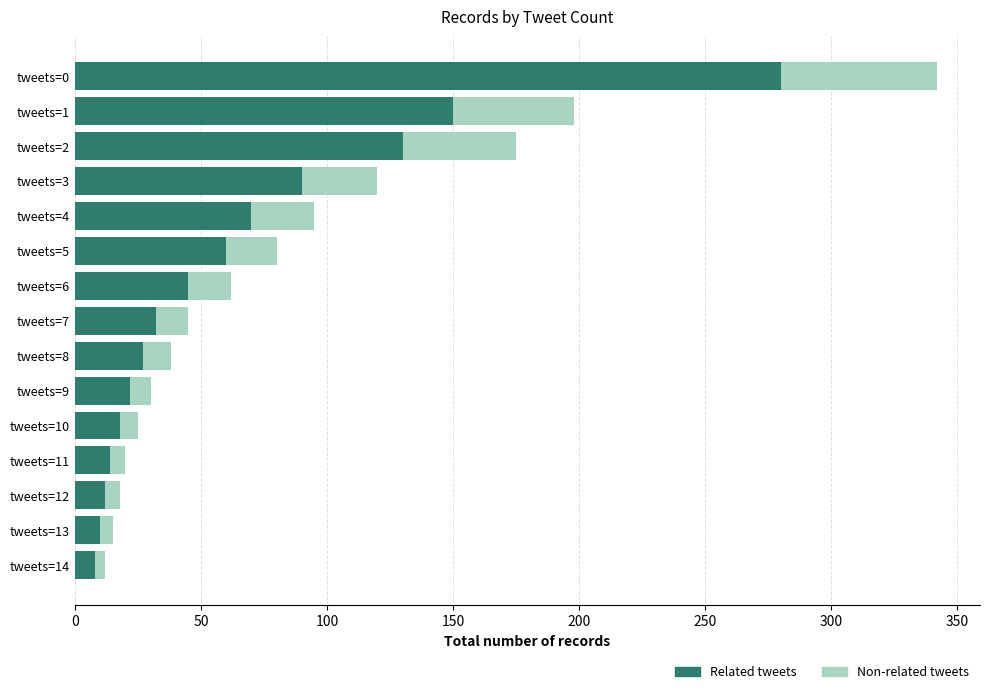

How many bars are there in total?

30